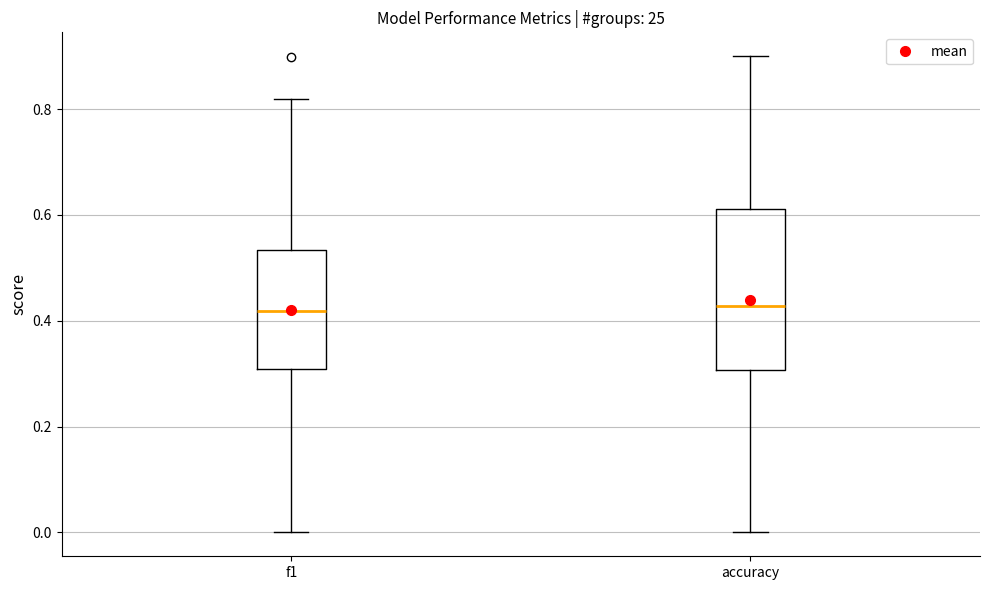

Reading left to right, transcribe this box plot: for each box, give where its median line is, the range the box spans, and where its two whiskers end, as read against the y-axis. The values are not printed on the chart, so give them approximately, as read against the axis.

f1: median 0.42, box 0.30 to 0.54, whiskers 0.00 to 0.82
accuracy: median 0.42, box 0.30 to 0.62, whiskers 0.00 to 0.90